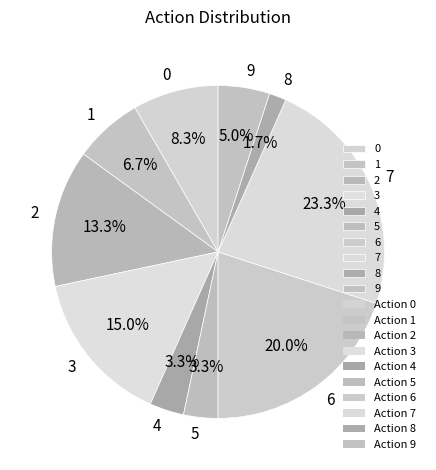

Which category has the biggest portion of the pie?

7